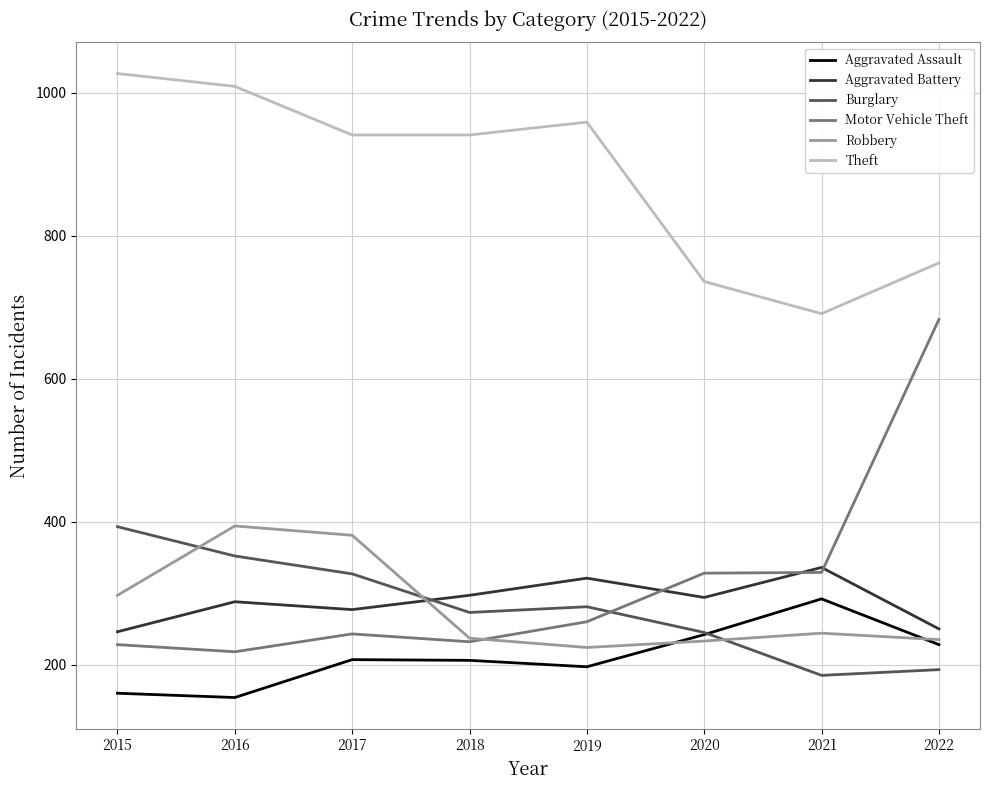

Rank the series at 2019 from highest to lowest value.

Theft, Aggravated Battery, Burglary, Motor Vehicle Theft, Robbery, Aggravated Assault